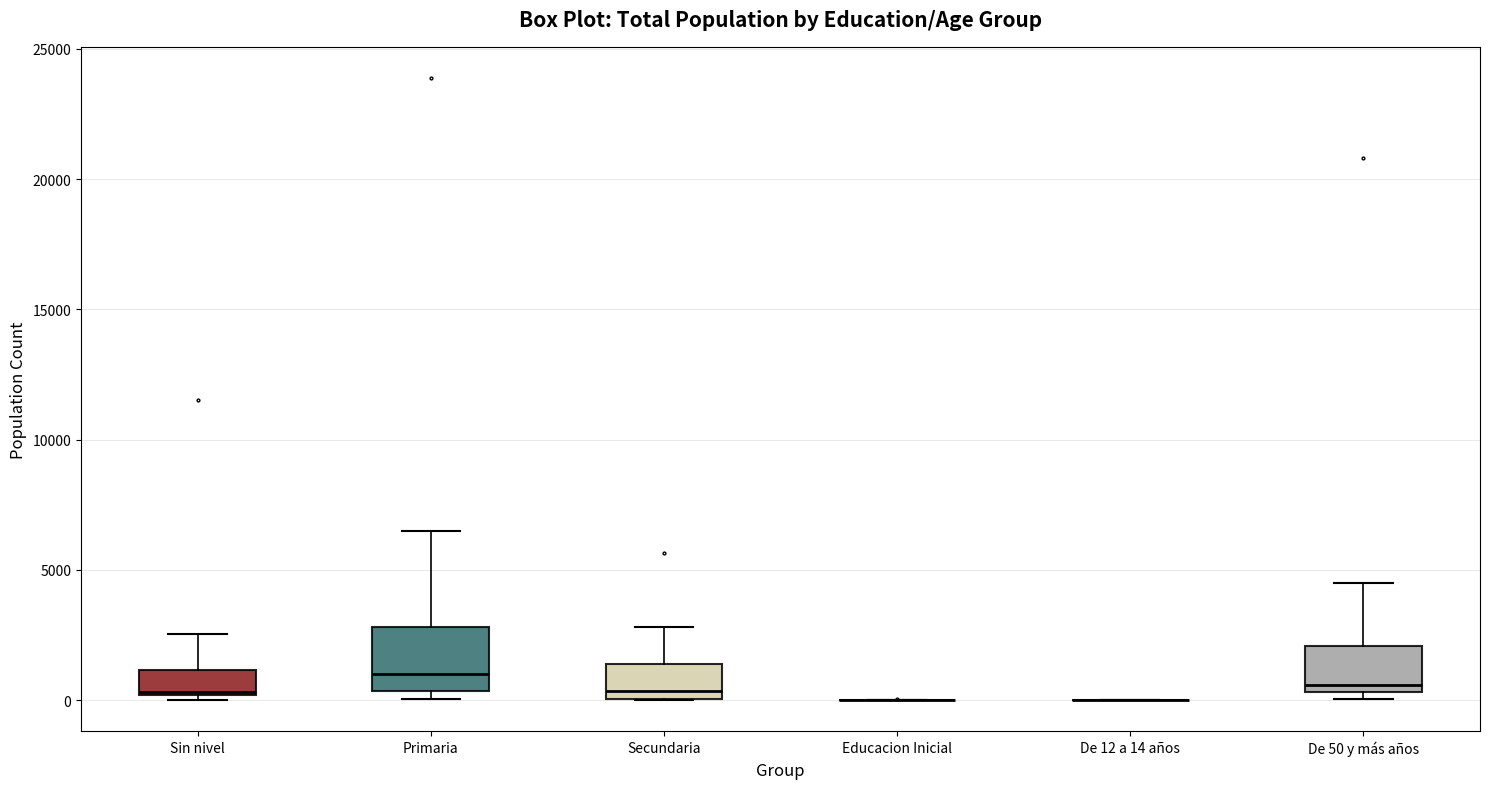

Reading left to right, read every box against the y-axis: the position of its median line, the range the box covers, and the ends of its whiskers. The values are not printed on the chart, so give them approximately, as read against the axis.

Sin nivel: median 500, box 0 to 1000, whiskers 0 (just below the box's lower edge) to 2500
Primaria: median 1000, box 500 to 3000, whiskers 0 to 6500
Secundaria: median 500, box 0 to 1500, whiskers 0 to 3000
Educacion Inicial: box collapsed to a line at 0, whiskers 0 to 0
De 12 a 14 años: box collapsed to a line at 0, whiskers 0 to 0
De 50 y más años: median 500 (just above the box's lower edge), box 500 to 2000, whiskers 0 to 4500